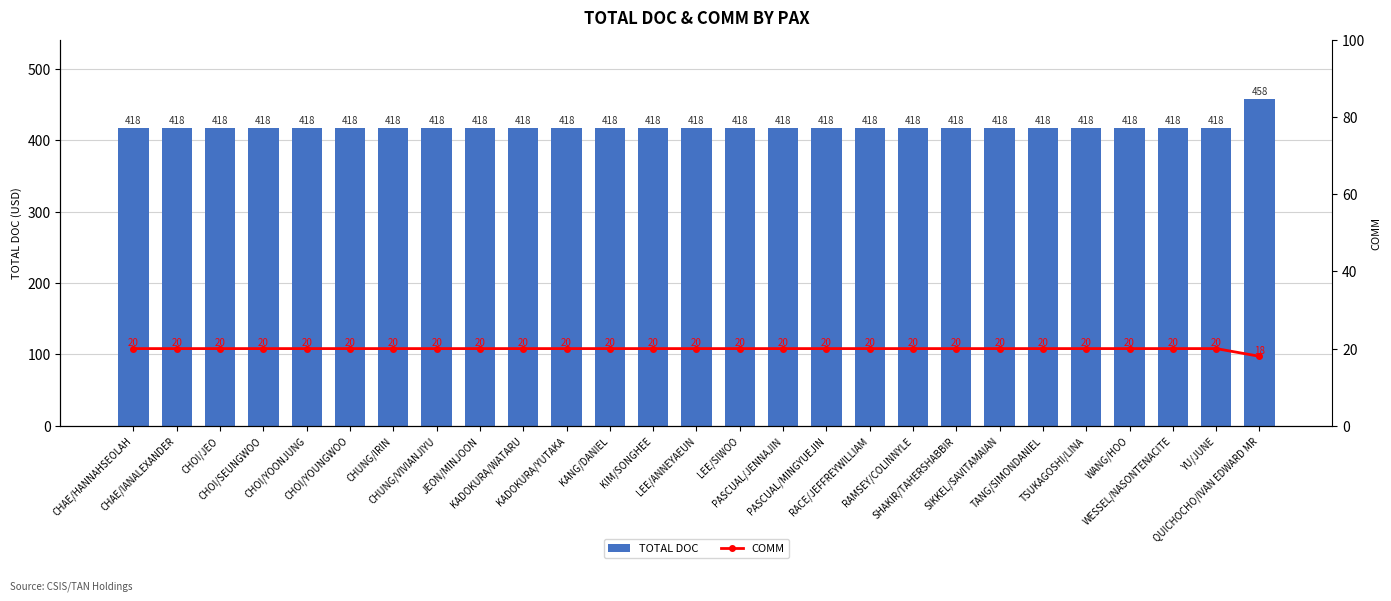

List the series in order of their overall mean, lowest first.

COMM, TOTAL DOC